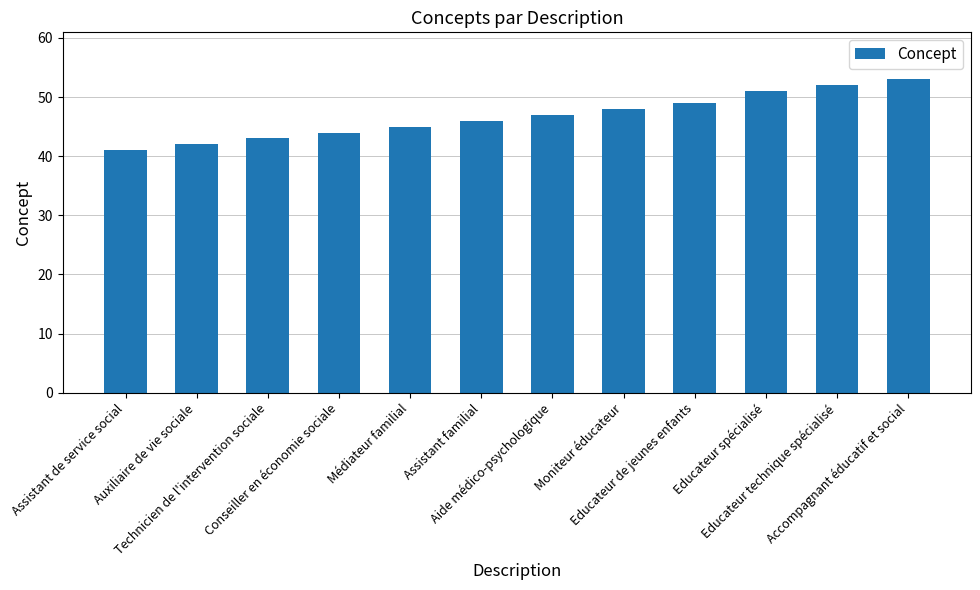

Which has a higher value, Auxiliaire de vie sociale or Educateur technique spécialisé?

Educateur technique spécialisé